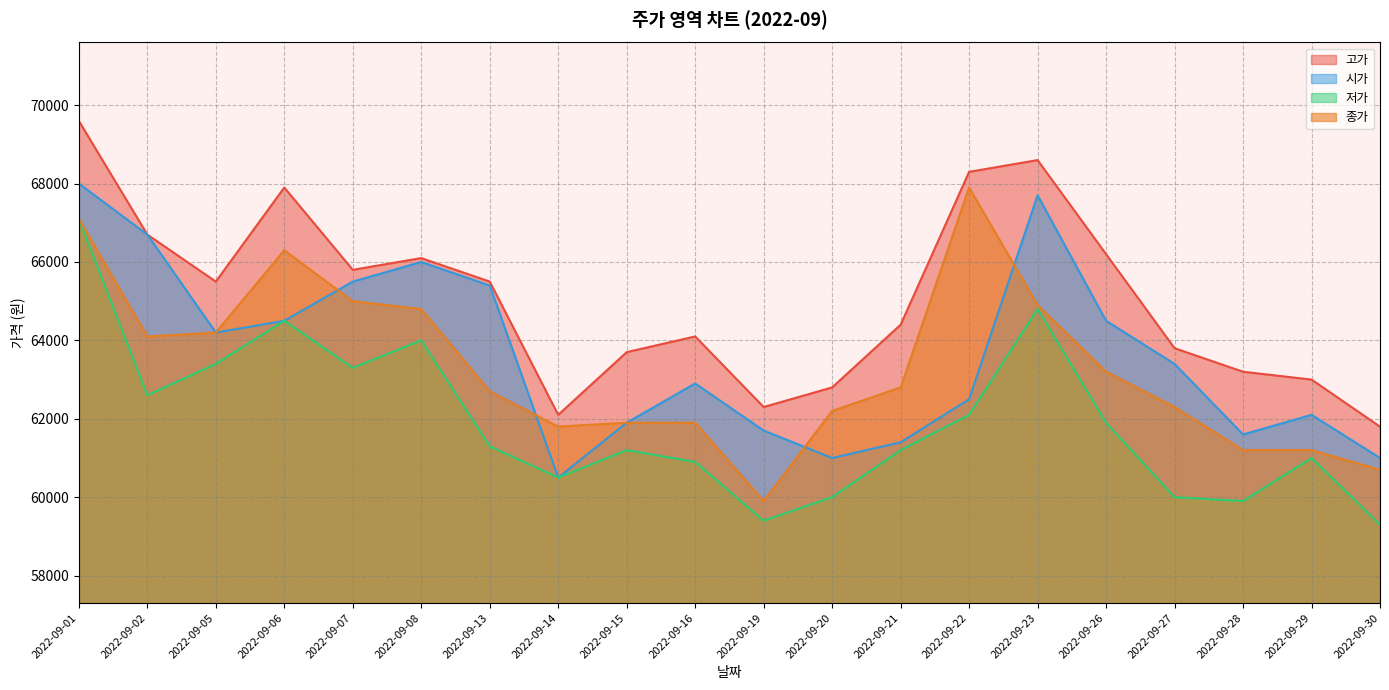

Reading left to right, transcribe all the data shown in this chart.

고가: 69600	66700	65500	67900	65800	66100	65500	62100	63700	64100	62300	62800	64400	68300	68600	66200	63800	63200	63000	61800
시가: 68000	66700	64200	64500	65500	66000	65400	60500	61900	62900	61700	61000	61400	62500	67700	64500	63400	61600	62100	61000
저가: 67100	62600	63400	64500	63300	64000	61300	60500	61200	60900	59400	60000	61200	62100	64800	61900	60000	59900	61000	59300
종가: 67100	64100	64200	66300	65000	64800	62700	61800	61900	61900	59900	62200	62800	67900	64900	63200	62300	61200	61200	60700